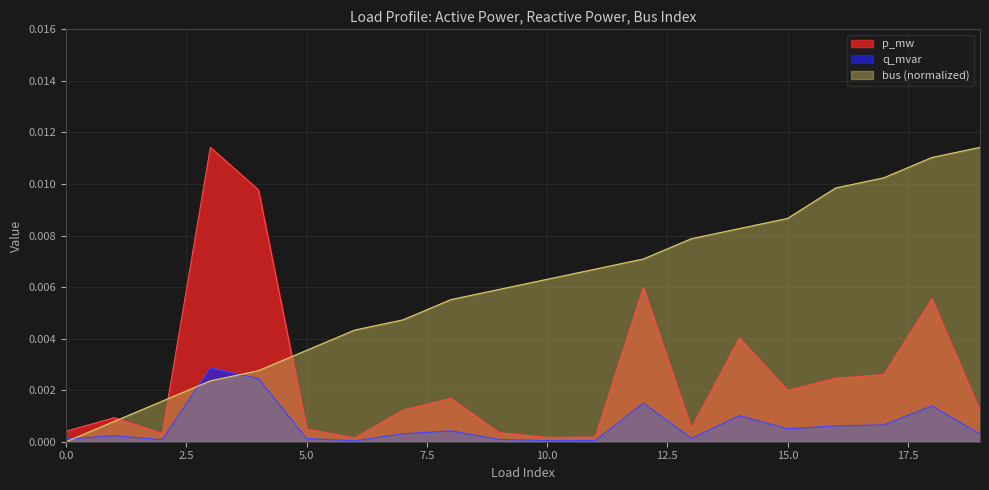

Between 14 and 19, which series saw the biggest shift?

bus